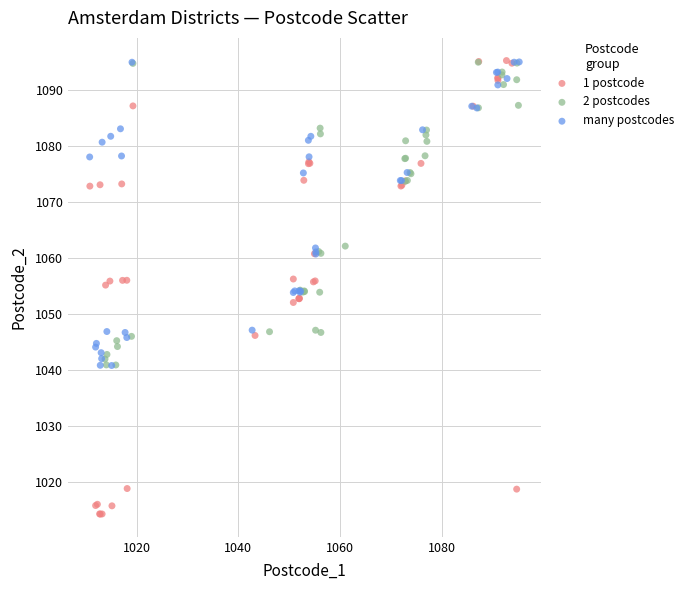

Which series contains the lowest Y value?

1 postcode